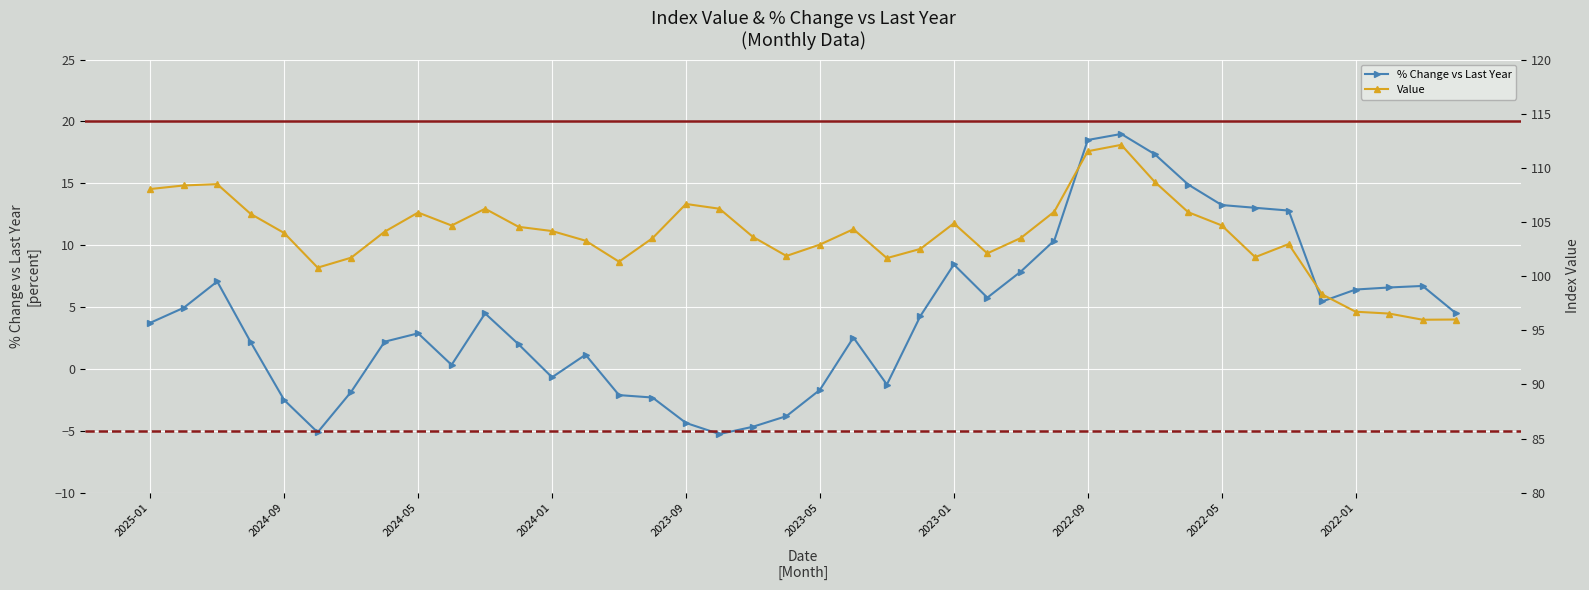

True or false: Value and % Change vs Last Year cross at least once.

False